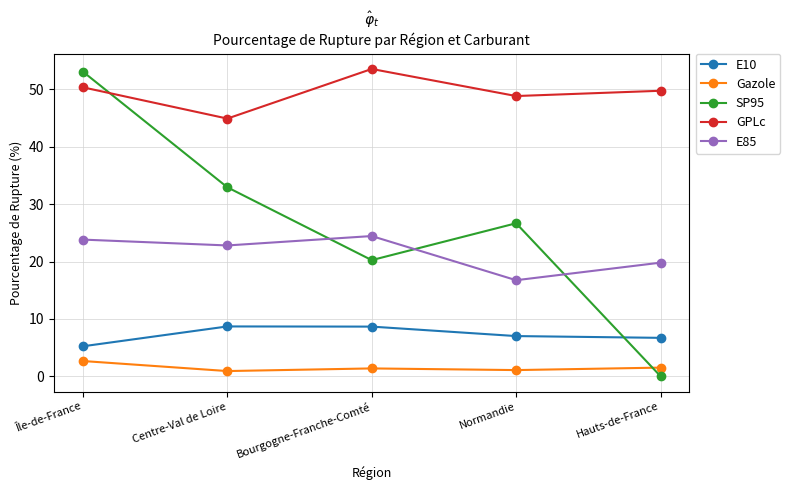

What is the maximum value for E85?

24.4